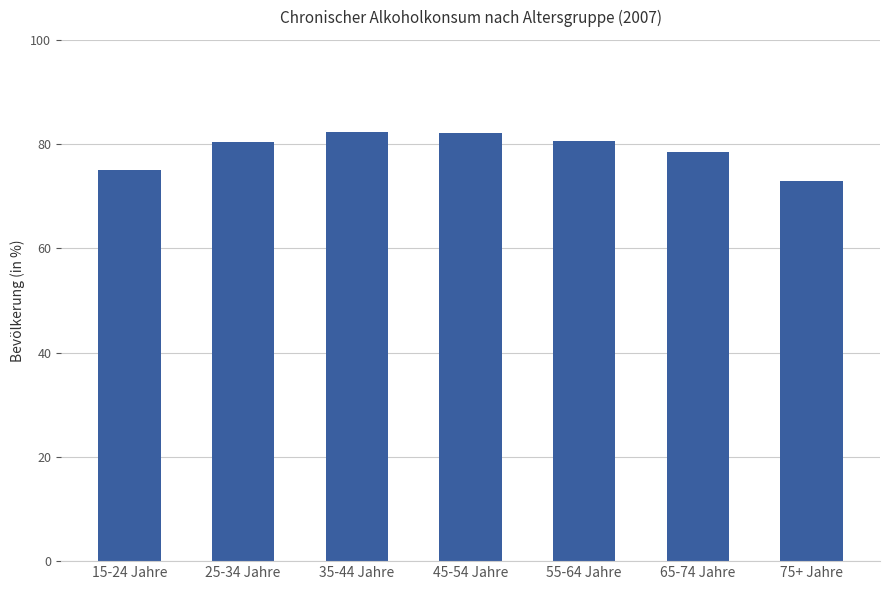

How many data points are less than 80?

3